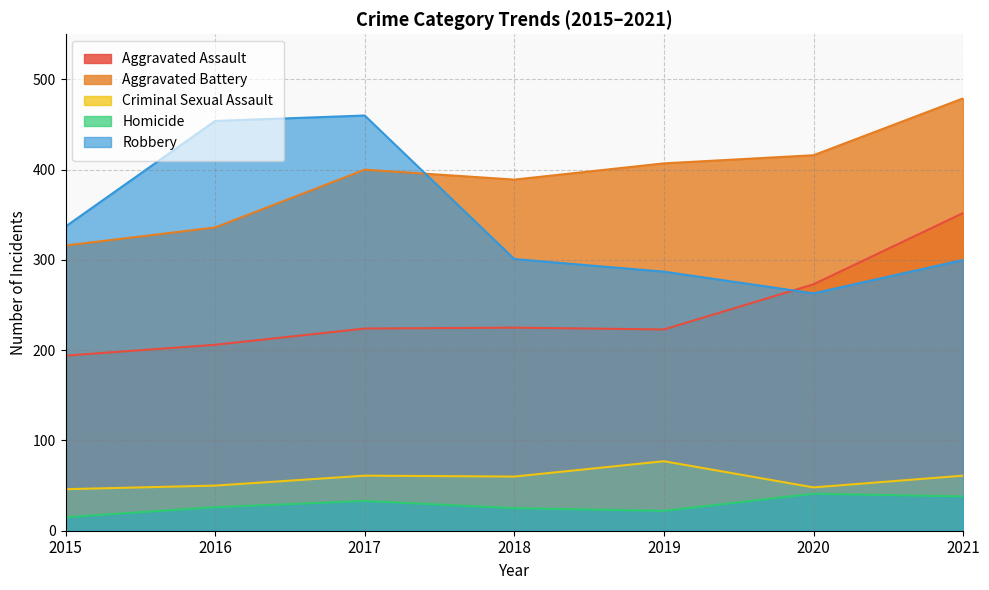

Which series changed the most between 2020 and 2021?

Aggravated Assault